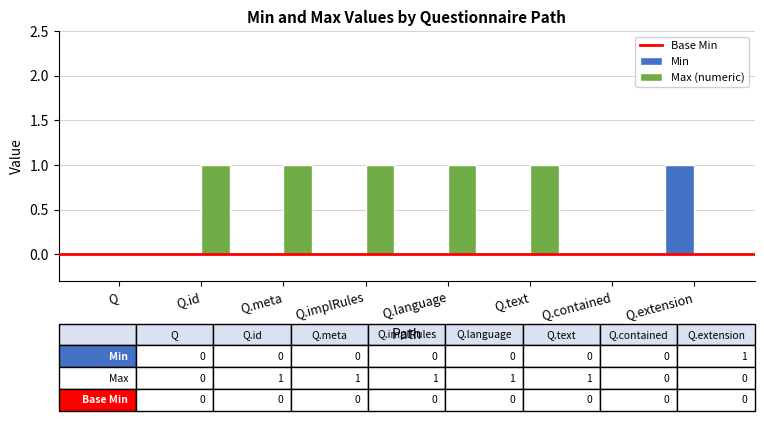

Between Q and Q.implRules, which series saw the biggest shift?

Max (numeric)